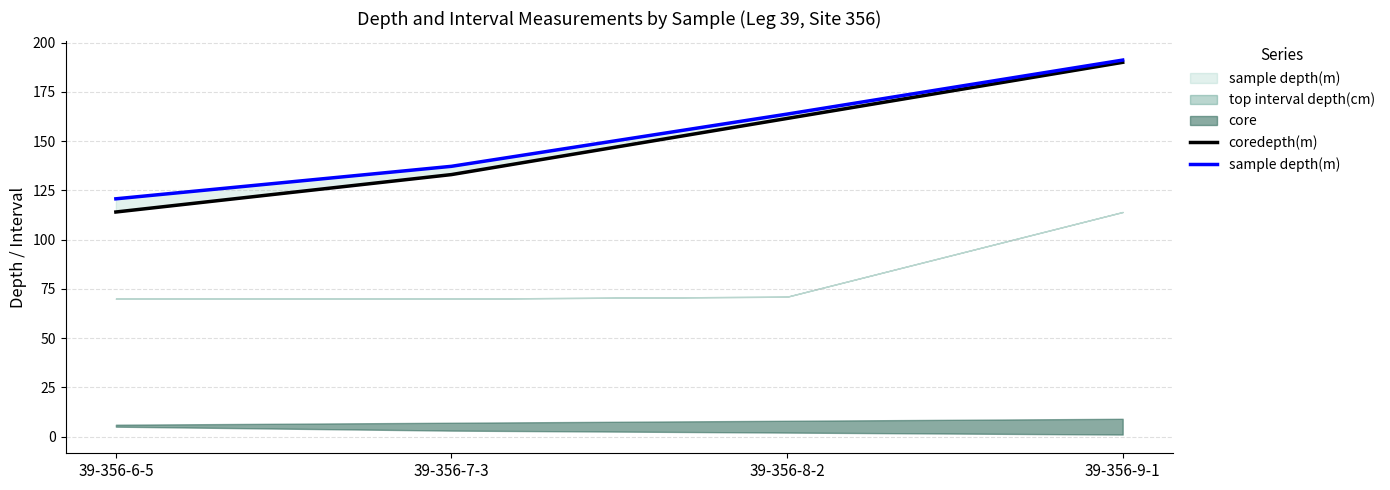

Which series has the widest spread of values?

coredepth(m)